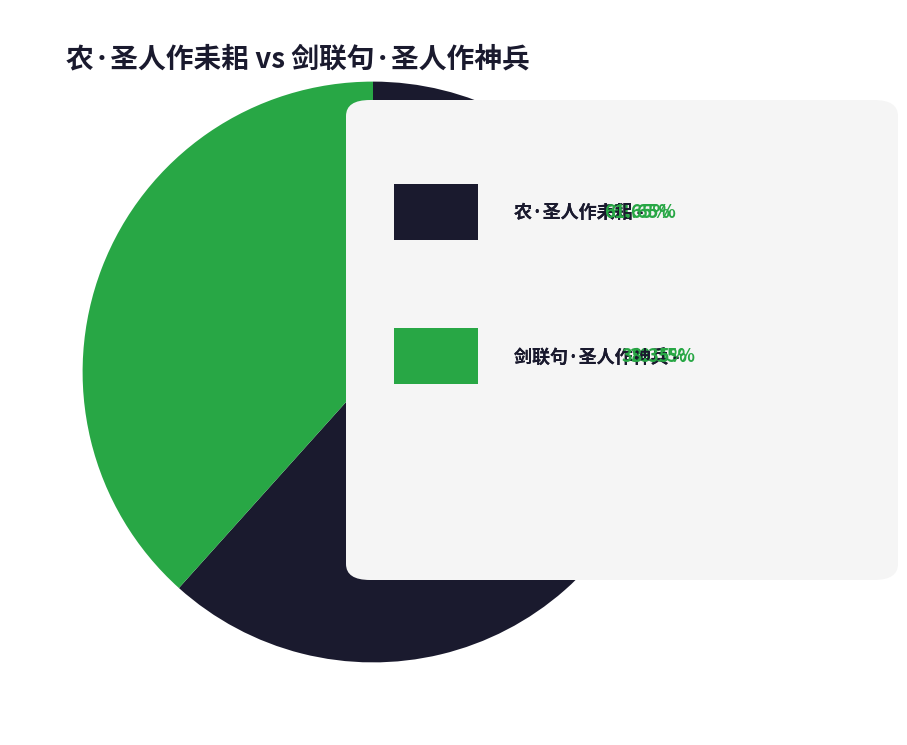

Is there any slice that represents more than half of the pie?

Yes